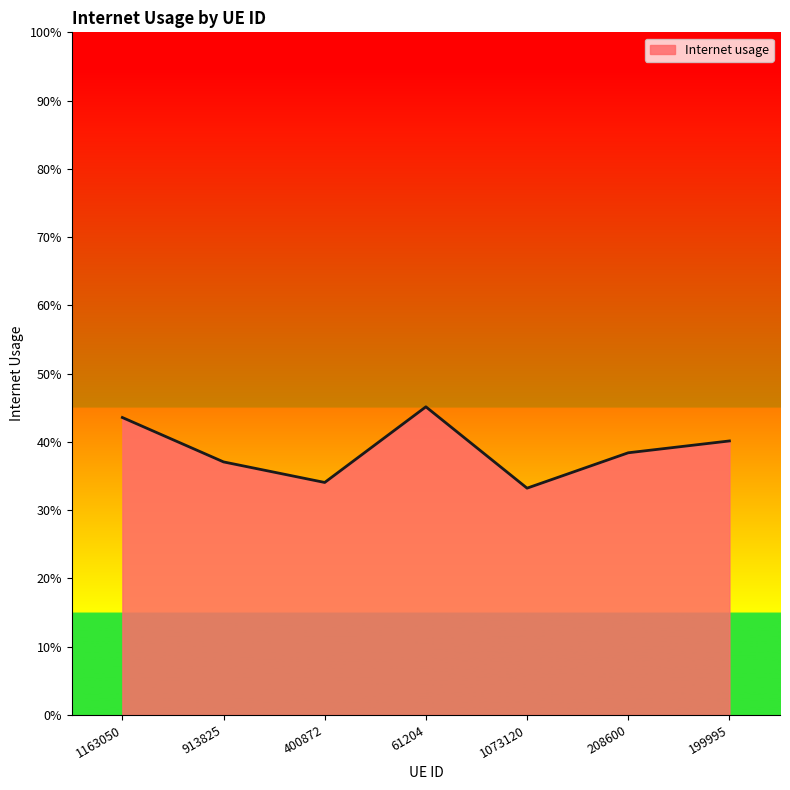

The value at 199995 is 0.4. True or false?

True